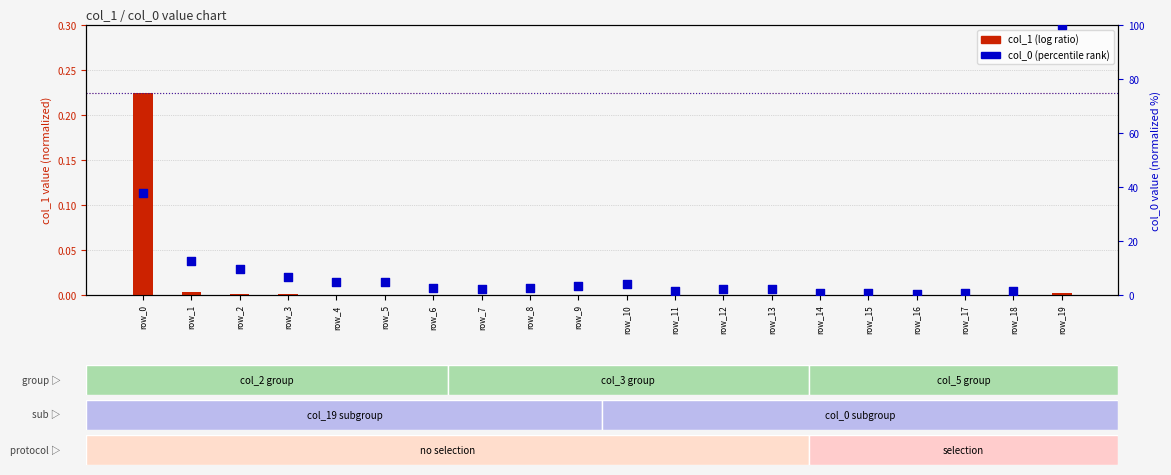

At how many categories does at least one series exceed 57?

1